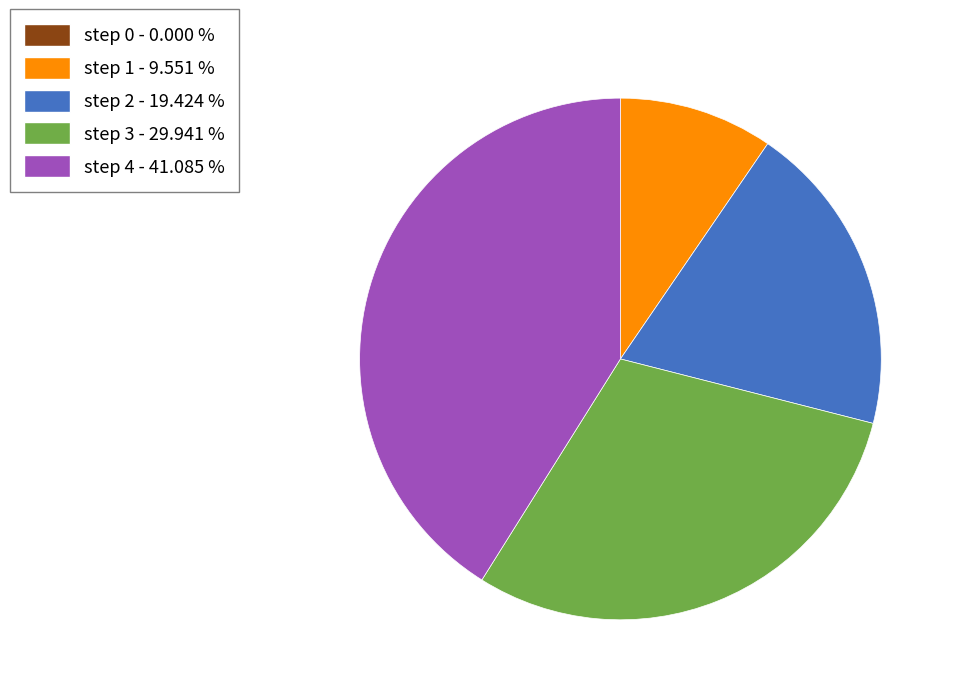

Does step 4 account for over 50% of the chart?

No